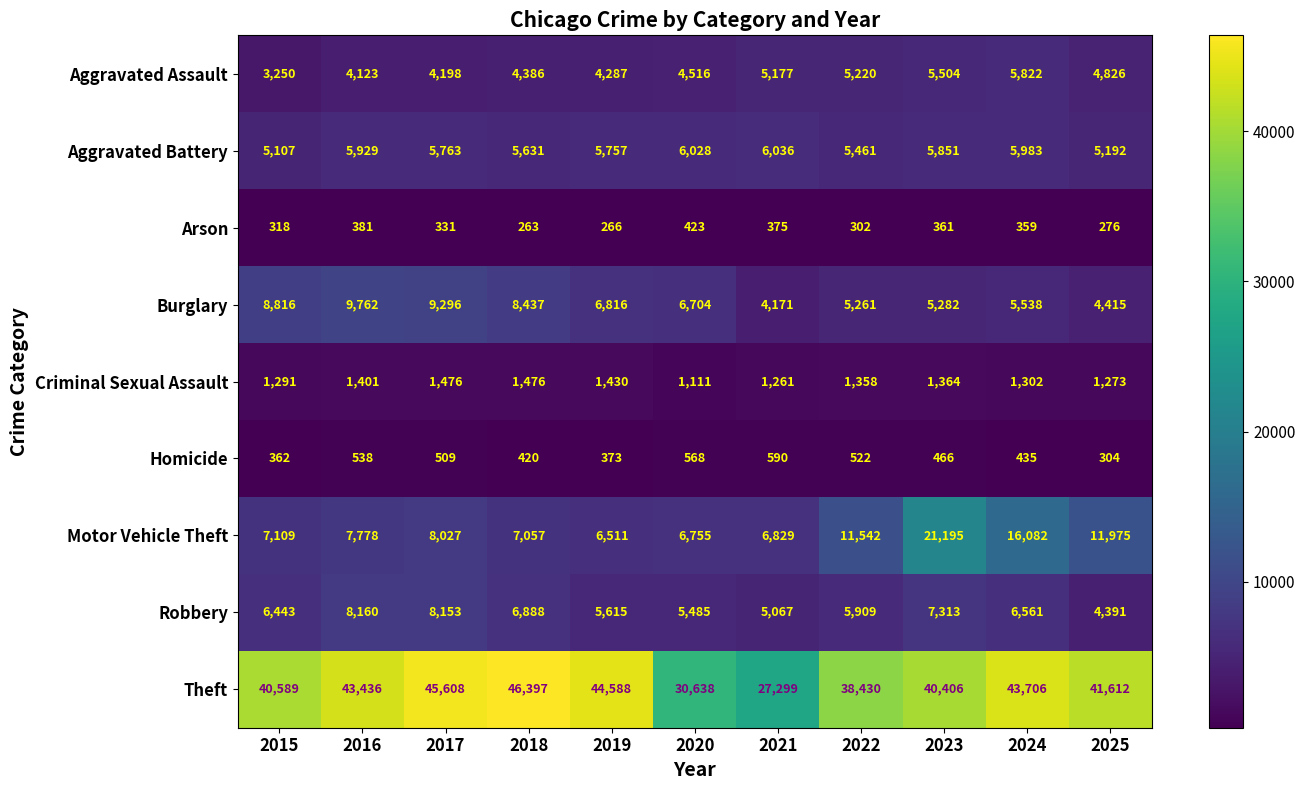

How many data points does each series have?

11